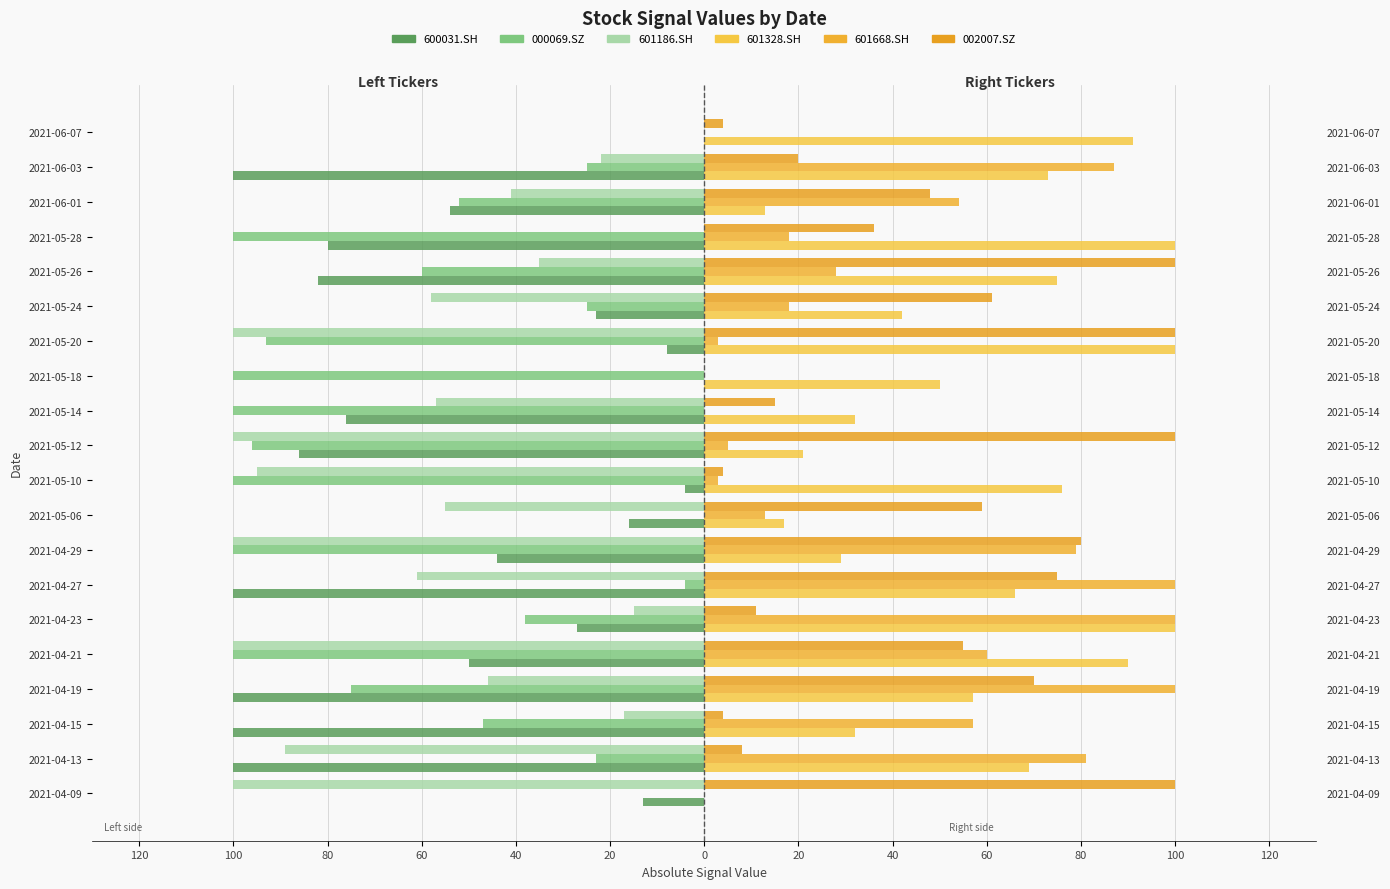

True or false: 601186.SH has a value of 50 at 2021-05-18.

False